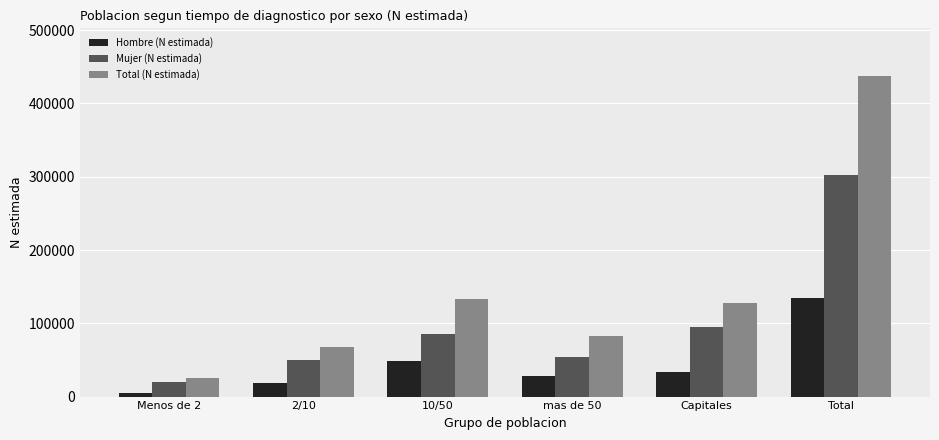

Which series changed the most between 2/10 and mas de 50?

Total (N estimada)